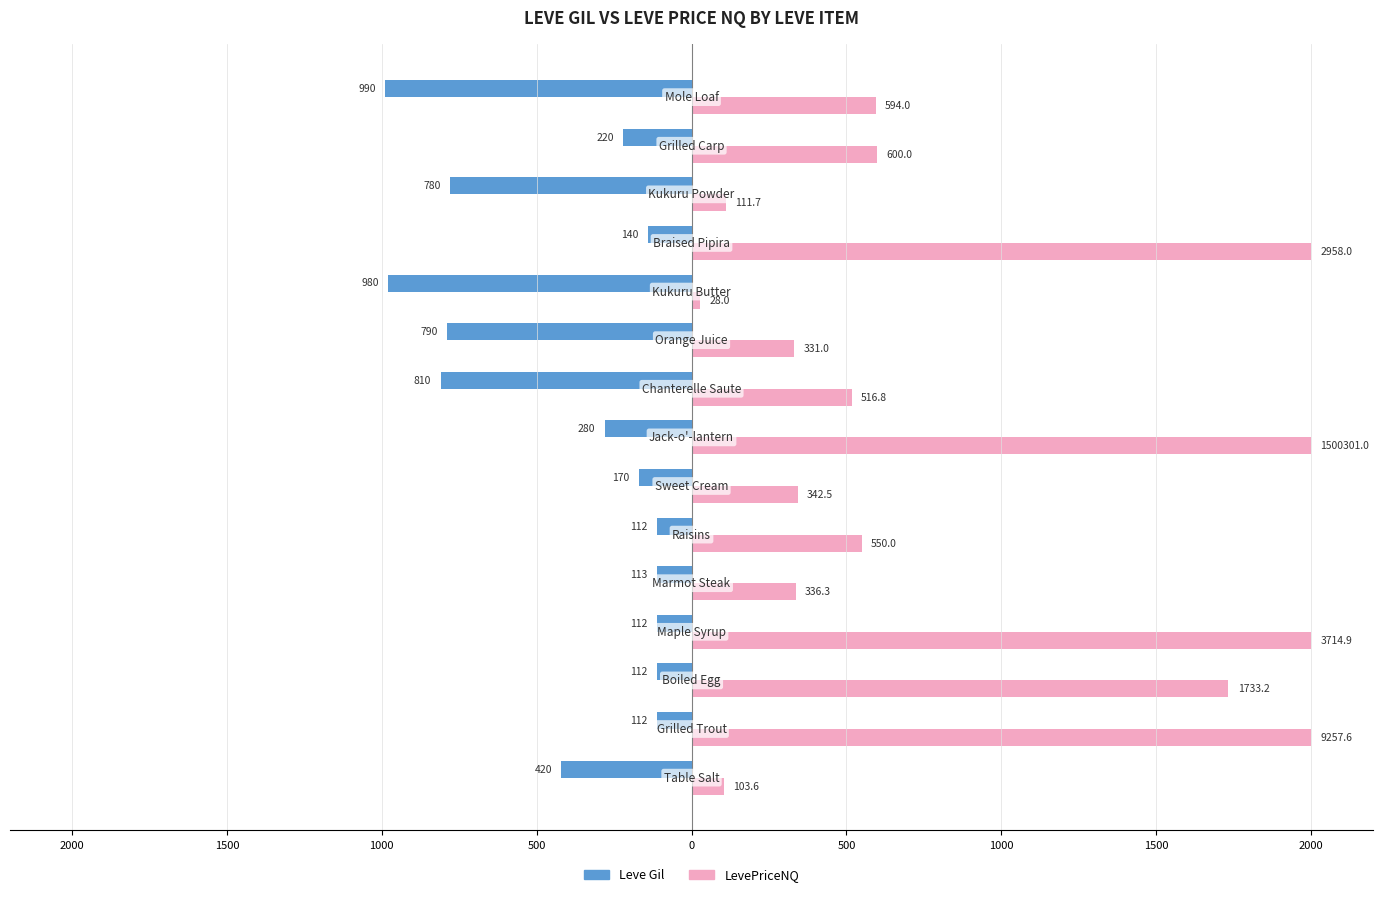

What are all the series names shown in the legend?

Leve Gil, LevePriceNQ